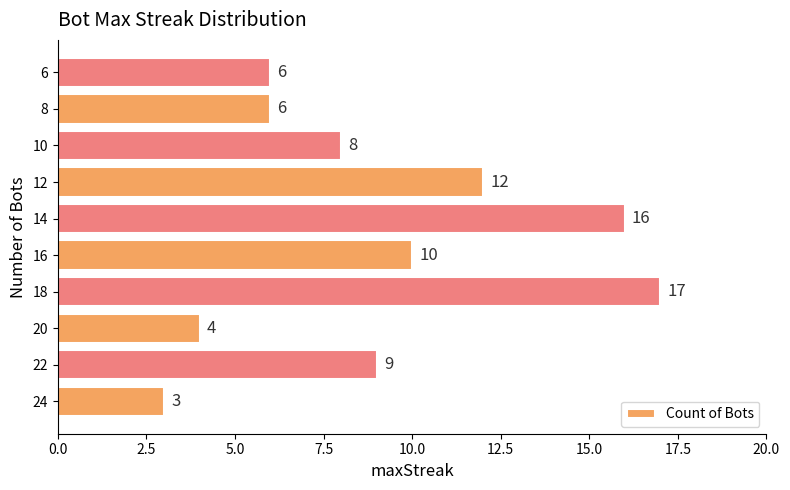

Approximately how many times larger is the value at 18 compared to 8?

2.8